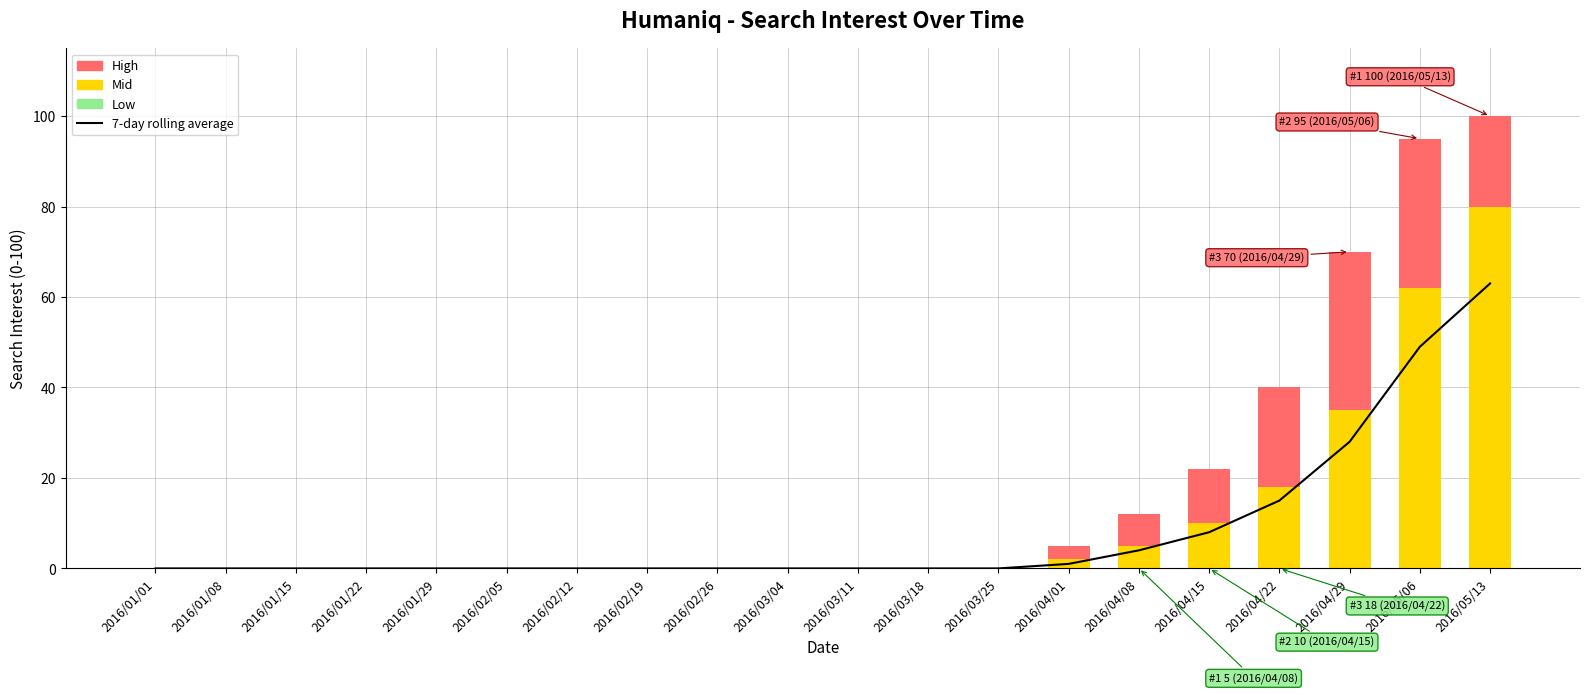

True or false: Mid has a value of -43 at 2016/02/05.

False